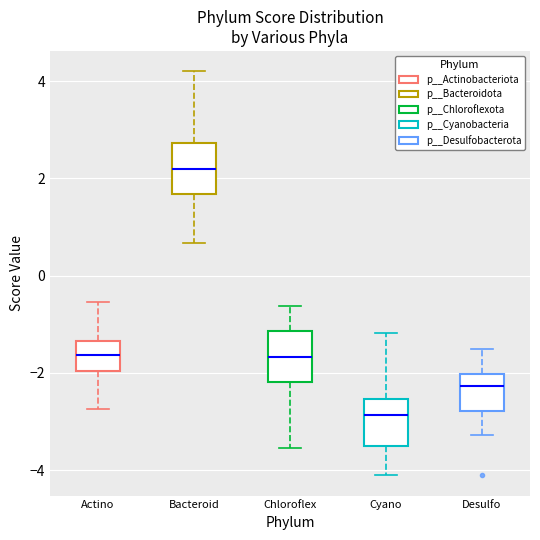

Reading left to right, transcribe this box plot: for each box, give where its median line is, the range the box spans, and where its two whiskers end, as read against the y-axis. The values are not printed on the chart, so give them approximately, as read against the axis.

Actino: median -1.6, box -2.0 to -1.4, whiskers -2.8 to -0.6
Bacteroid: median 2.2, box 1.6 to 2.8, whiskers 0.6 to 4.2
Chloroflex: median -1.6, box -2.2 to -1.2, whiskers -3.6 to -0.6
Cyano: median -2.8, box -3.4 to -2.6, whiskers -4.2 to -1.2
Desulfo: median -2.2, box -2.8 to -2.0, whiskers -3.2 to -1.4